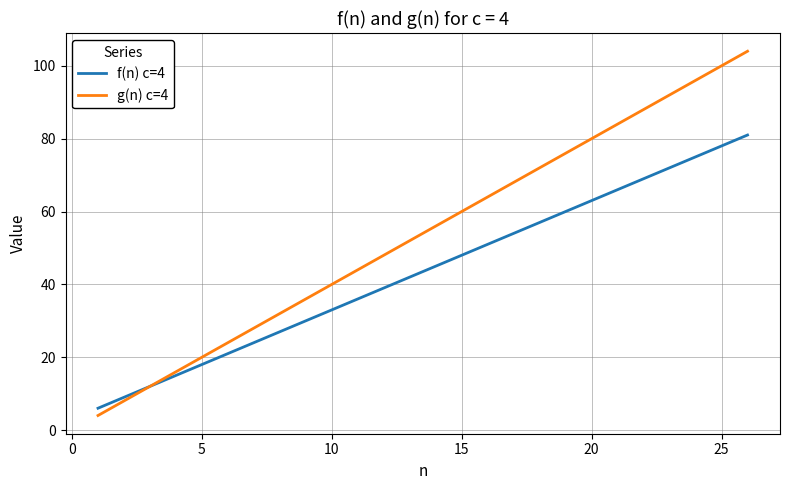

Which series has the largest total across all categories?

g(n) c=4